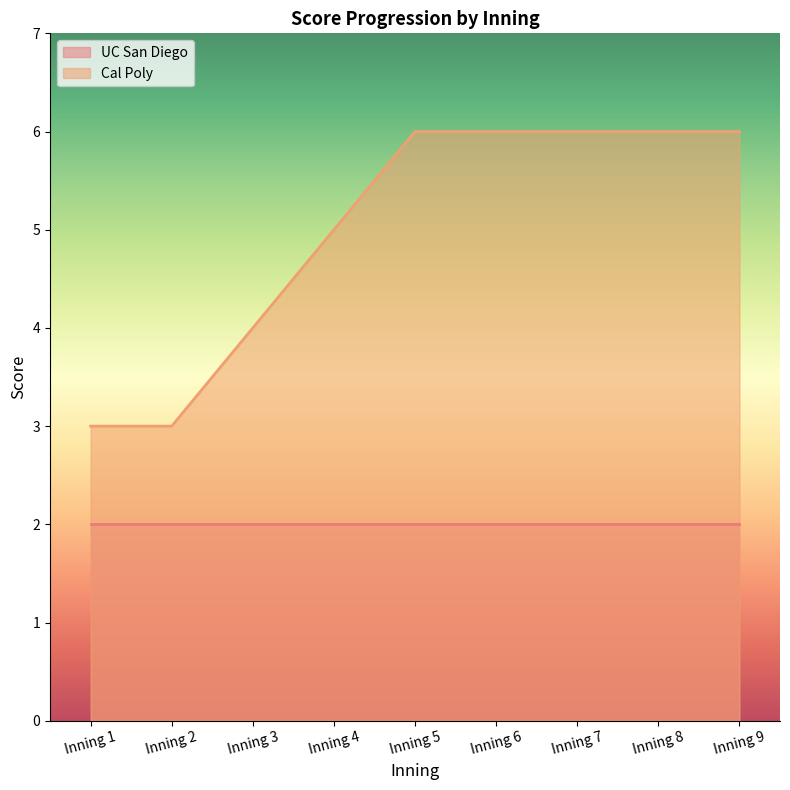

At which label is the value closest to 4?

Inning 3